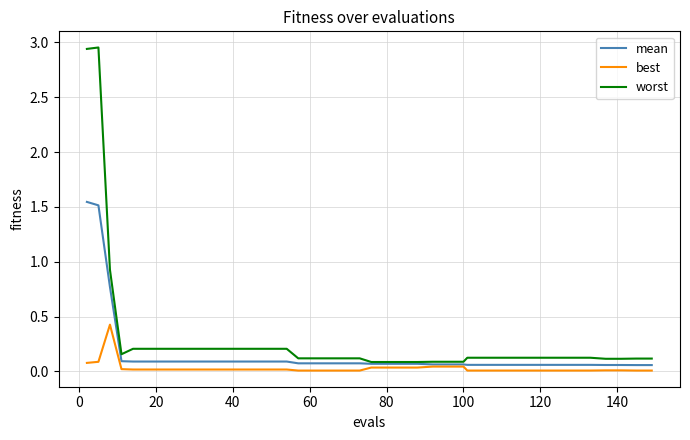

Which series has the widest spread of values?

worst